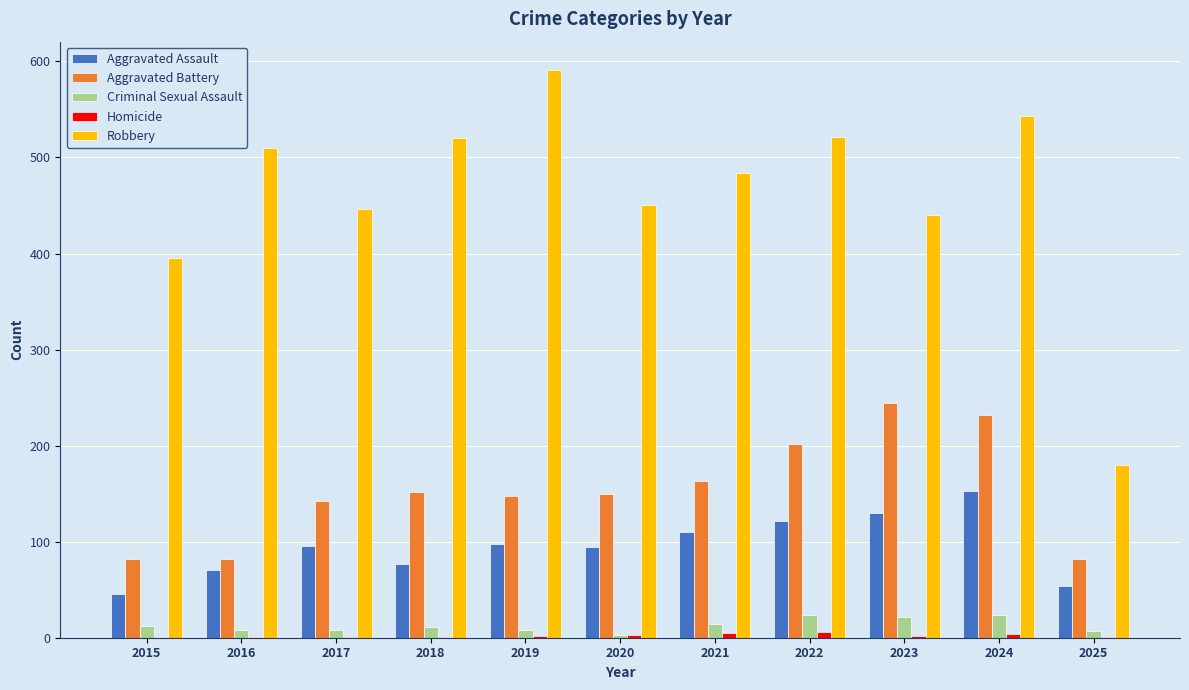

At which category does the chart reach its peak across all series?

2019